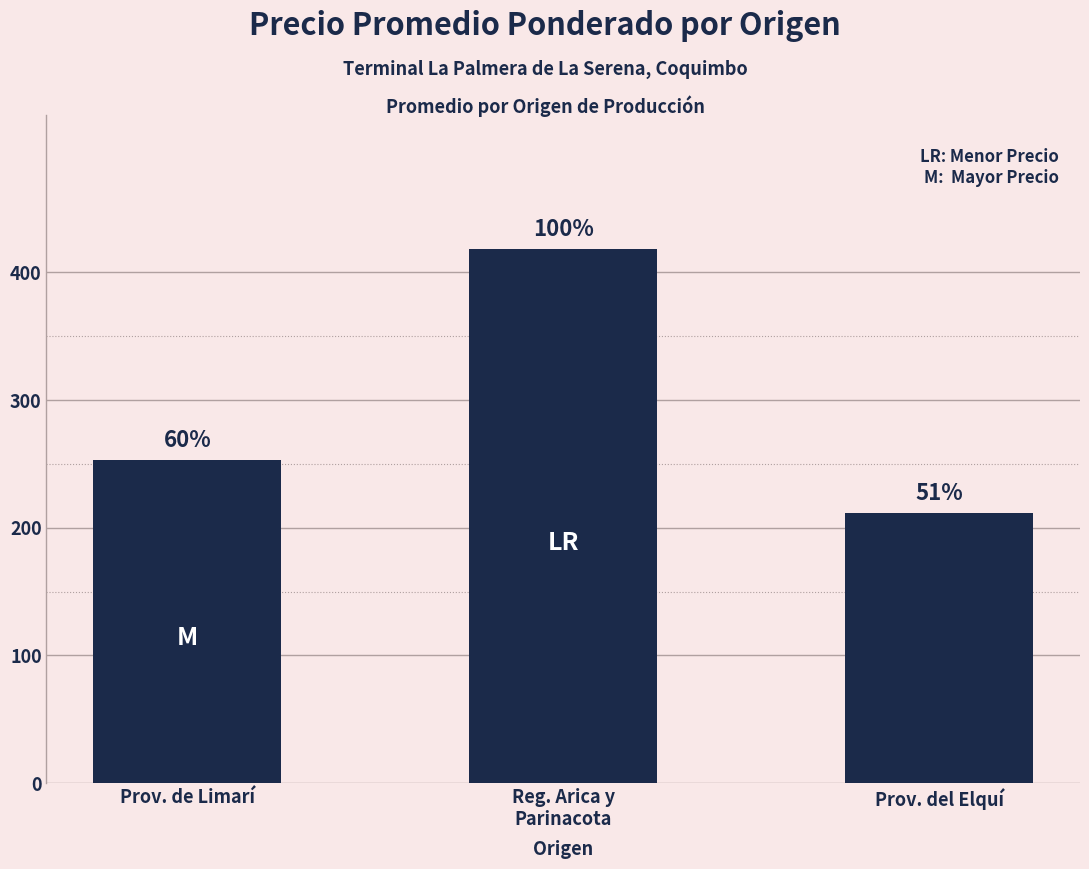

Are the bars horizontal?

No